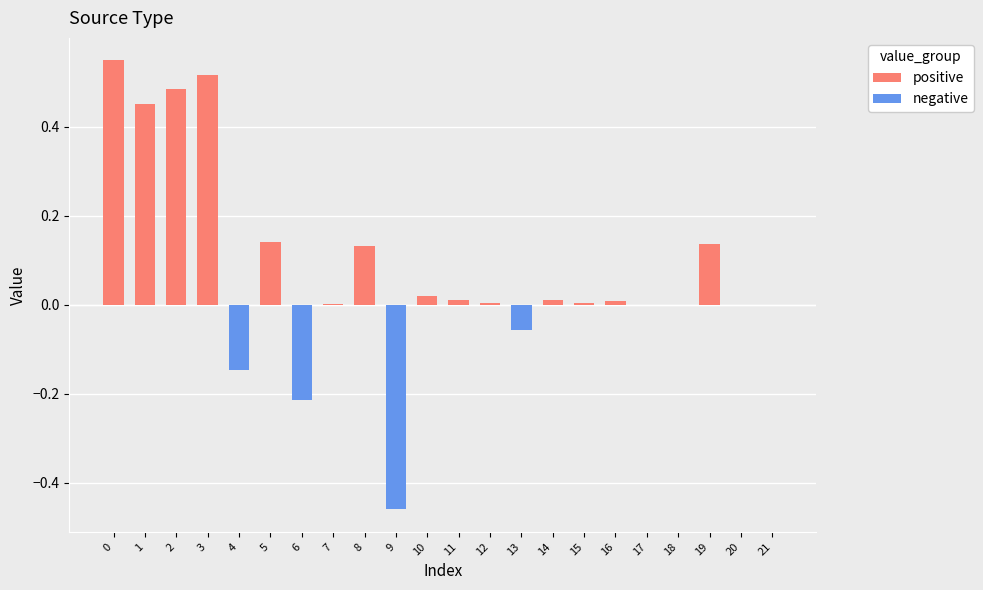

Reading right to left, what are all the values shown in this chart?

positive: 21=0.0	20=0.0	19=0.1	18=0.0	17=0.0	16=0.0	15=0.0	14=0.0	13=0.0	12=0.0	11=0.0	10=0.0	9=0.0	8=0.1	7=0.0	6=0.0	5=0.1	4=0.0	3=0.5	2=0.5	1=0.5	0=0.5
negative: 21=0.0	20=0.0	19=0.0	18=0.0	17=0.0	16=0.0	15=0.0	14=0.0	13=-0.1	12=0.0	11=0.0	10=0.0	9=-0.5	8=0.0	7=0.0	6=-0.2	5=0.0	4=-0.1	3=0.0	2=0.0	1=0.0	0=0.0